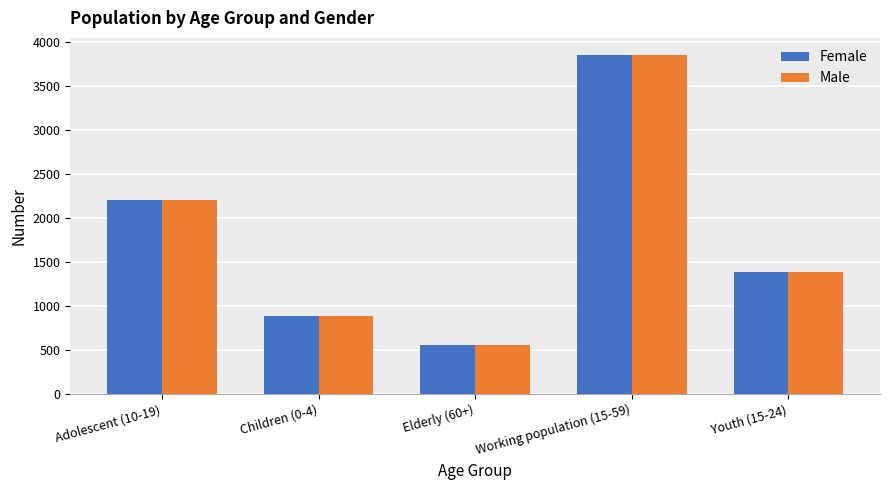

How many distinct data groups are displayed?

2